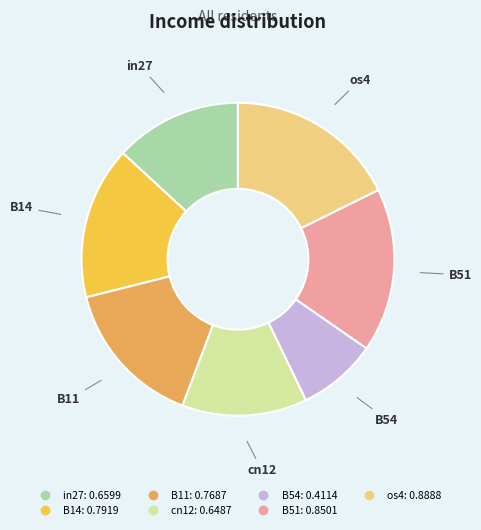

Is in27 the majority of the pie?

No